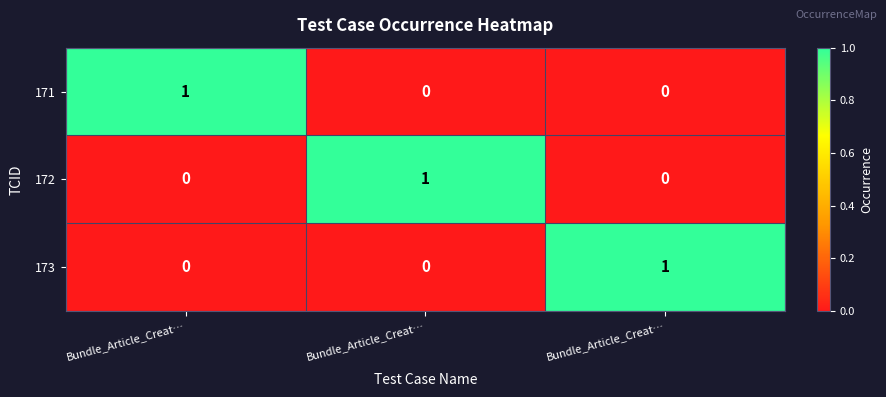

Count the number of categories in the chart.

3